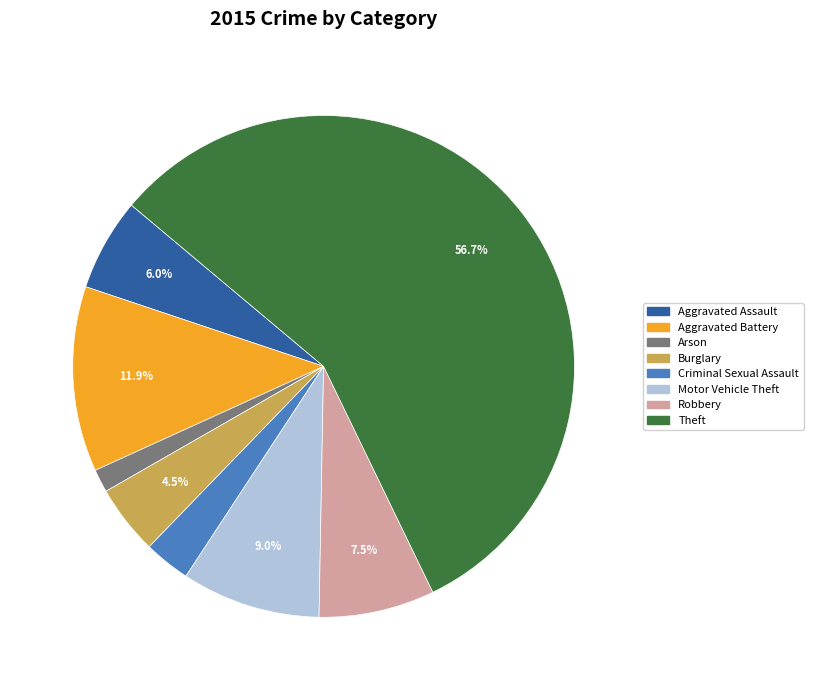

Does any single category account for the majority?

Yes